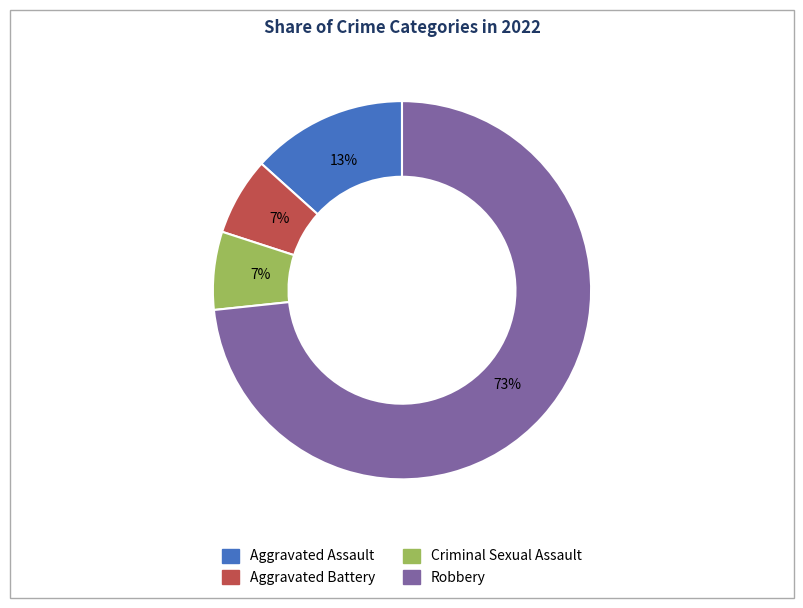

To the nearest percent, what is the average slice percentage?

25%